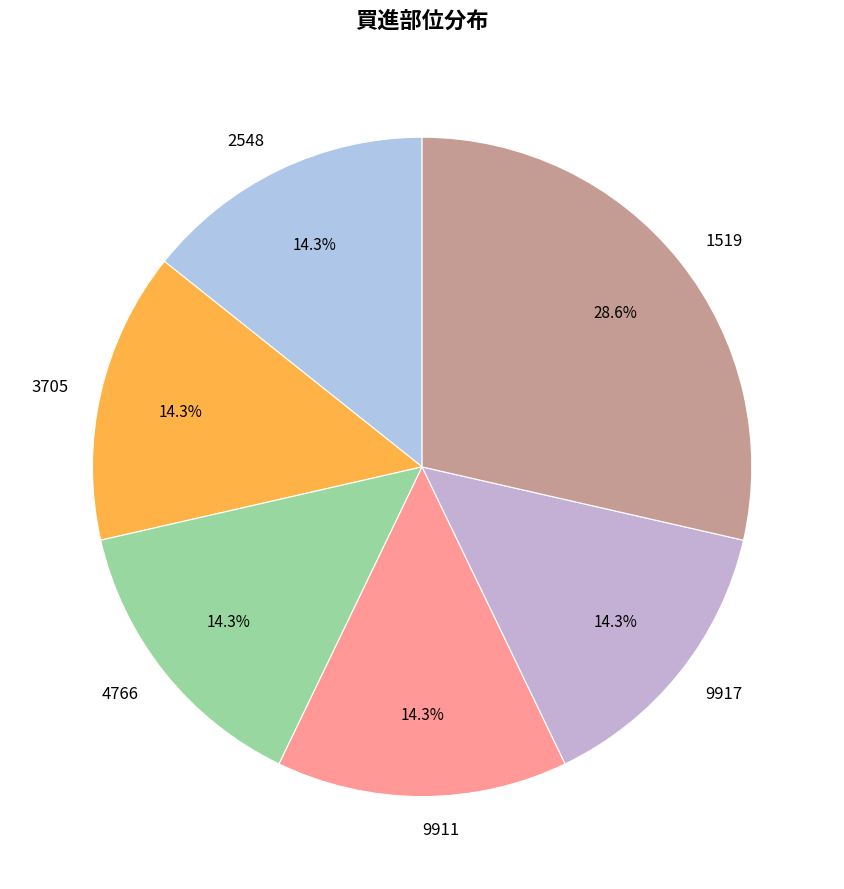

True or false: 1519 accounts for 39% of the total.

False